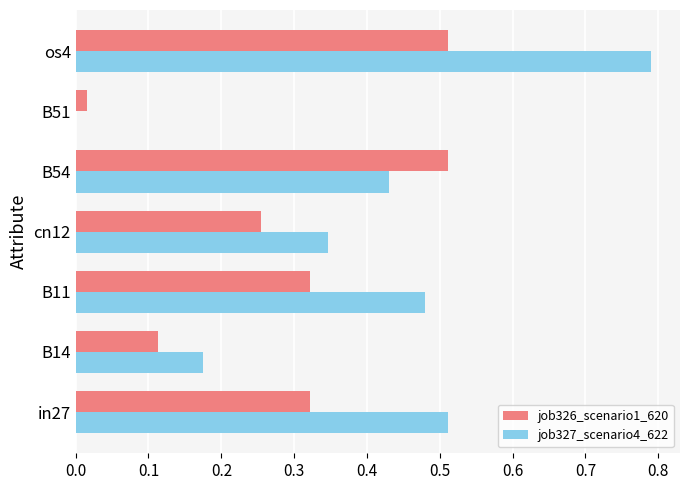

Between B54 and os4, which series saw the biggest shift?

job327_scenario4_622